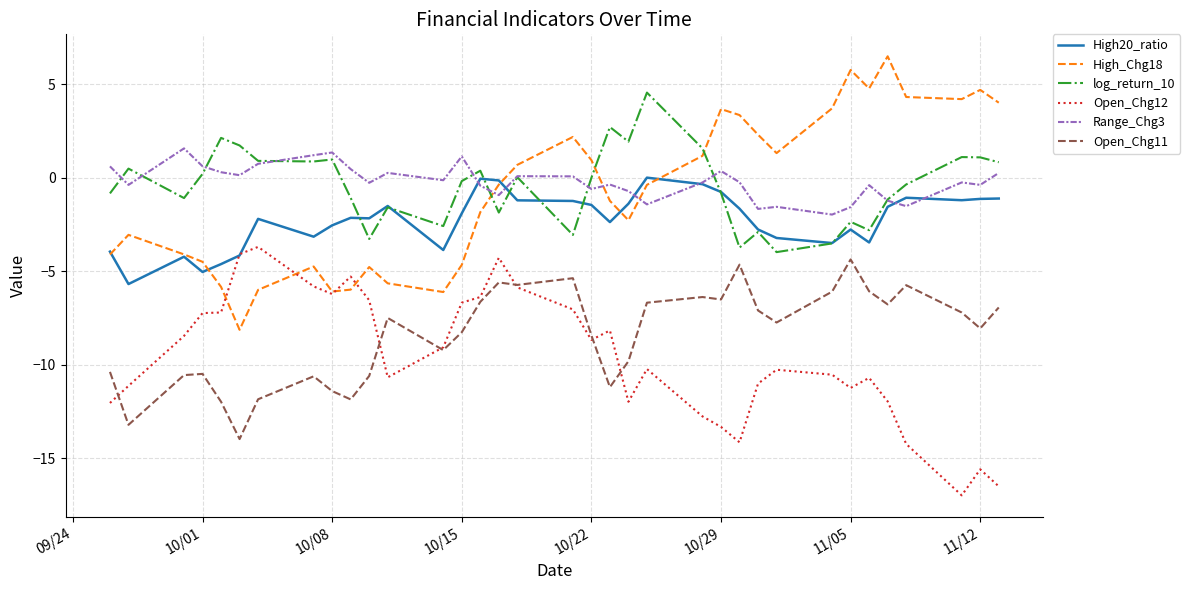

What is the maximum value shown in the chart?

6.5